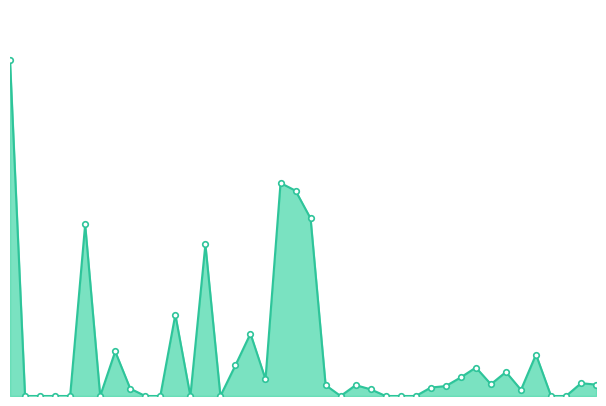

Is this an area chart (filled region under the line)?

Yes